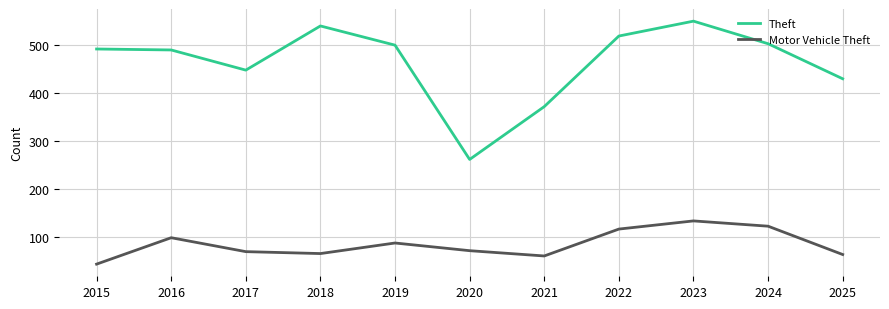

At which category does the chart reach its peak across all series?

2023